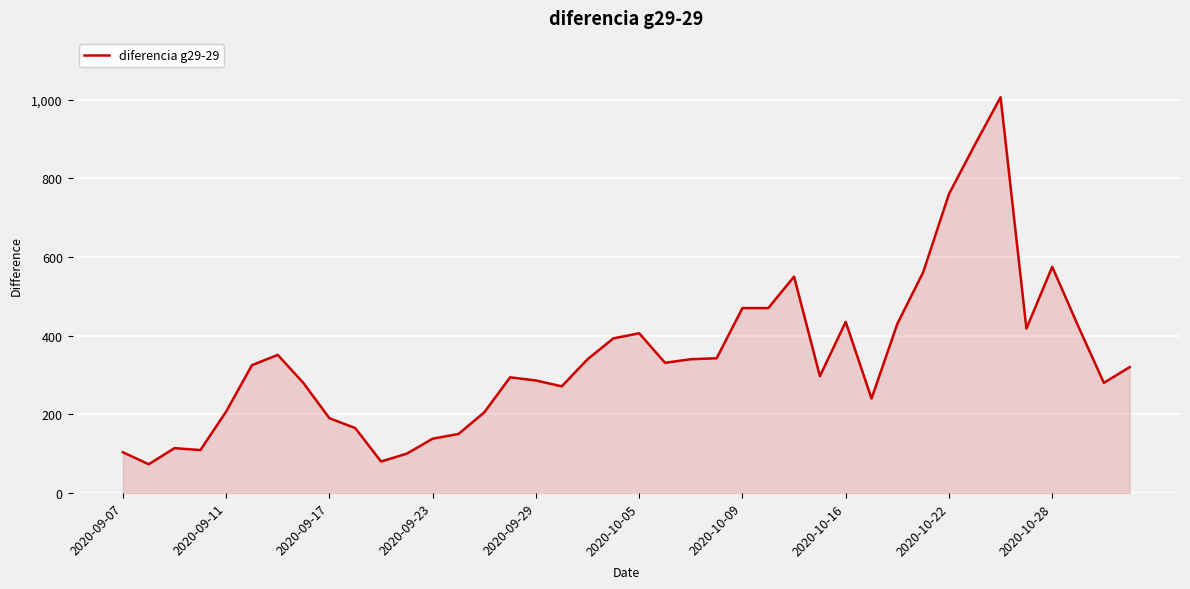

What is the greatest value displayed?

1006.0